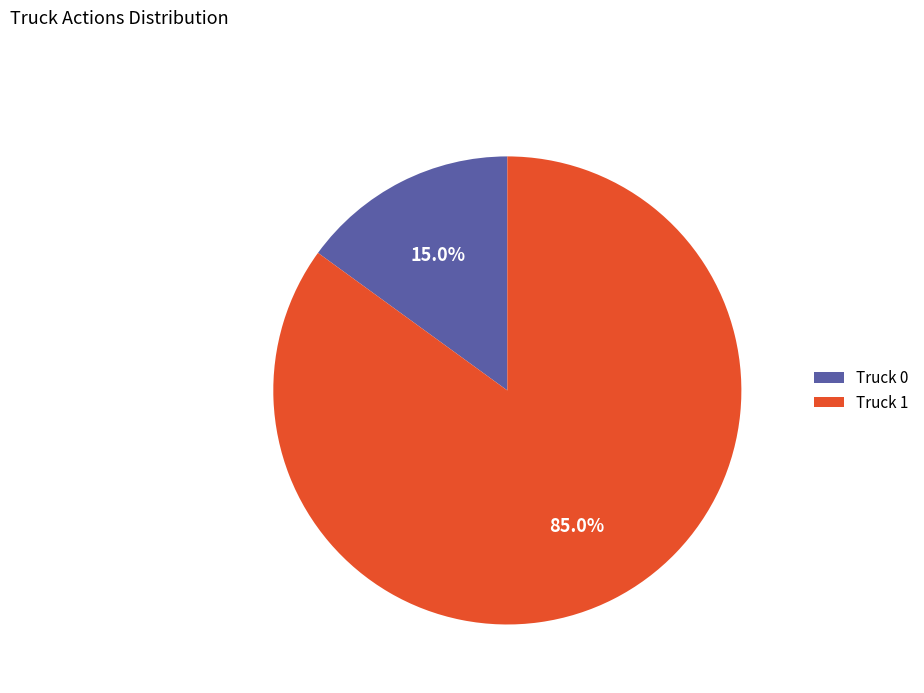

Rank the categories by value from highest to lowest.

Truck 1, Truck 0